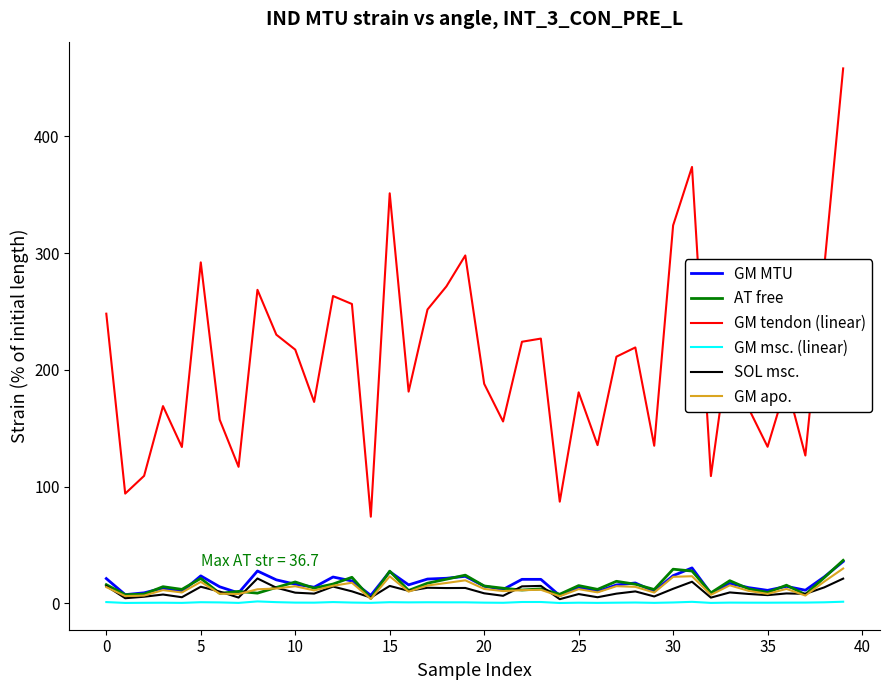

Which series has the widest spread of values?

GM tendon (linear)